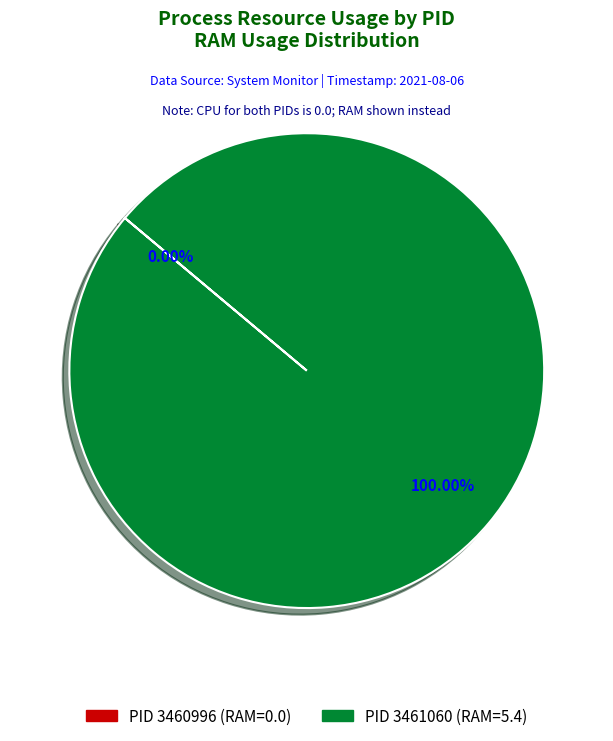

Is there a majority slice in this chart?

Yes